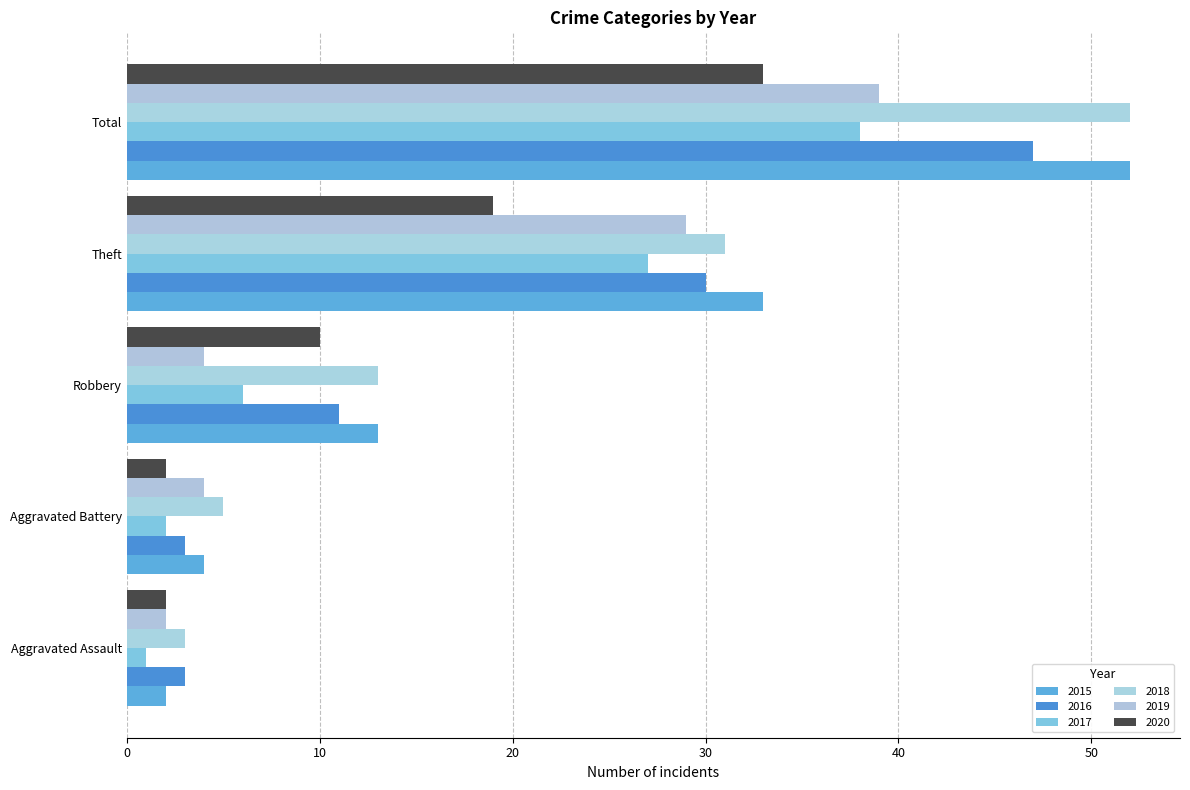

How many data points in 2018 are less than 13?

2